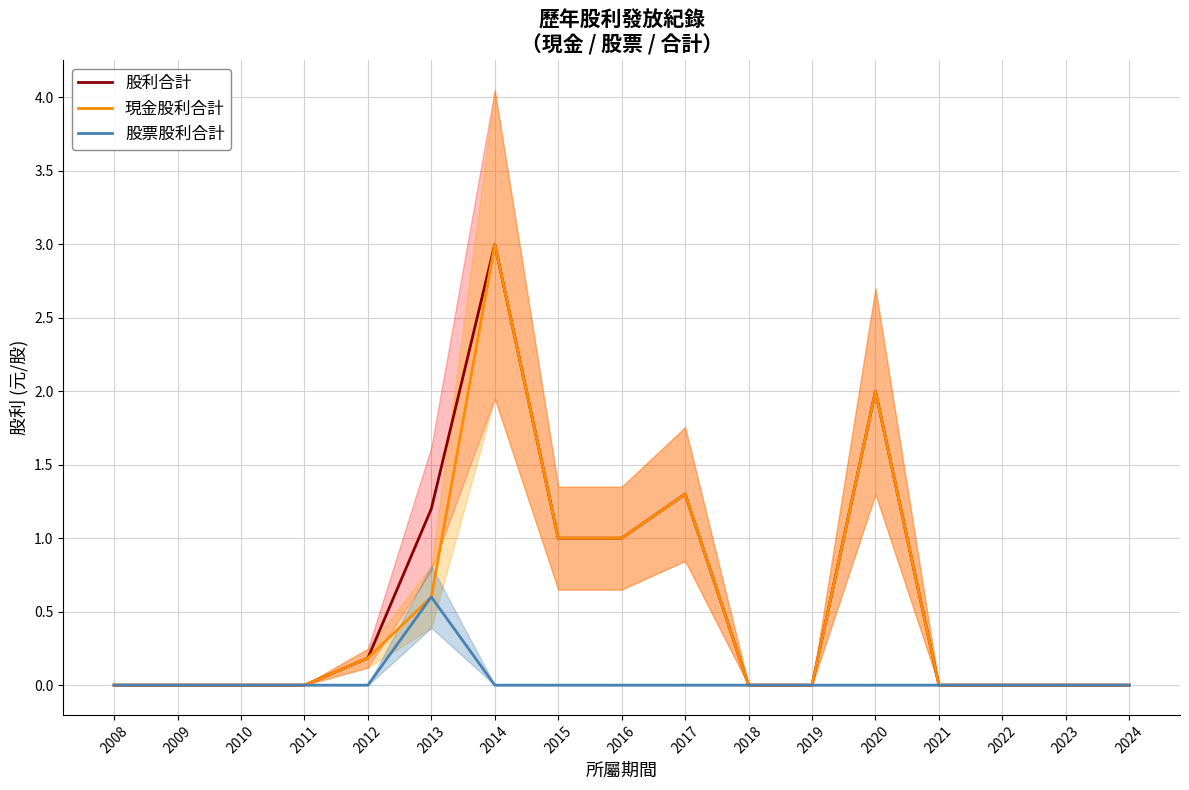

Is it true that 股利合計 equals 2.0 at 2023?

False